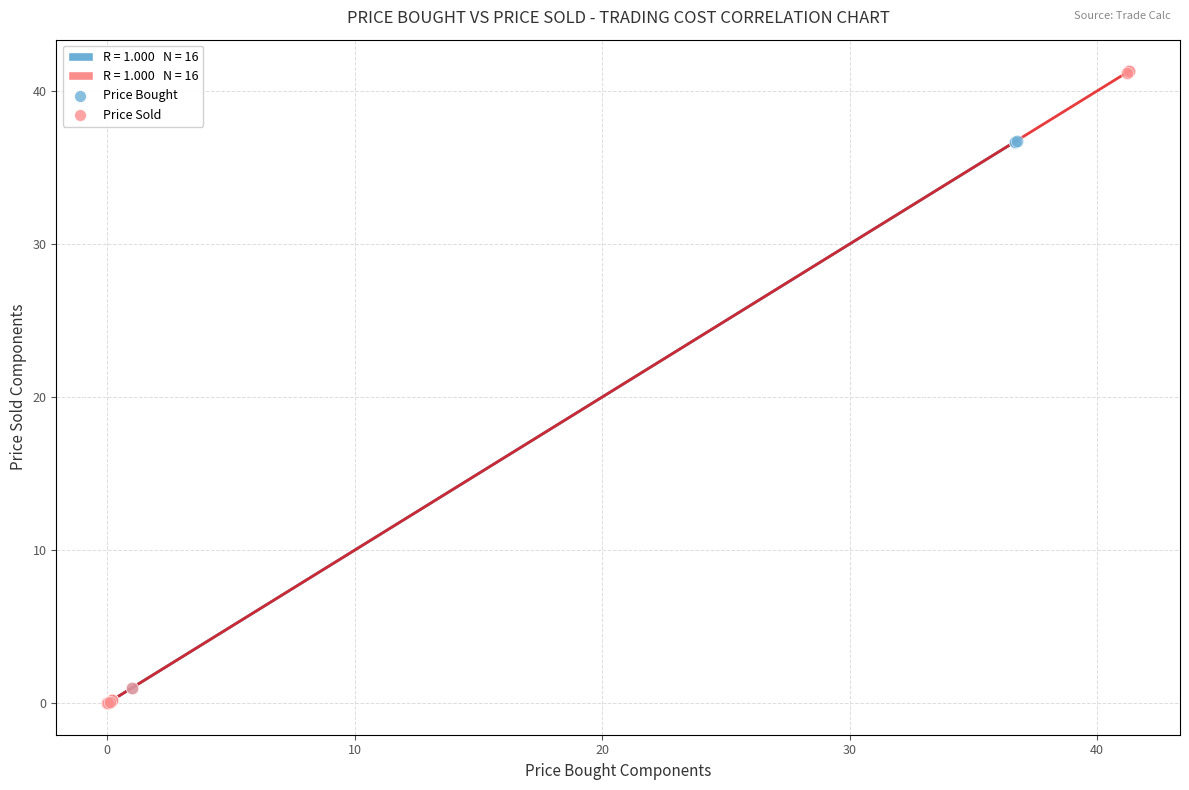

Which series contains the highest Y value?

Price Sold